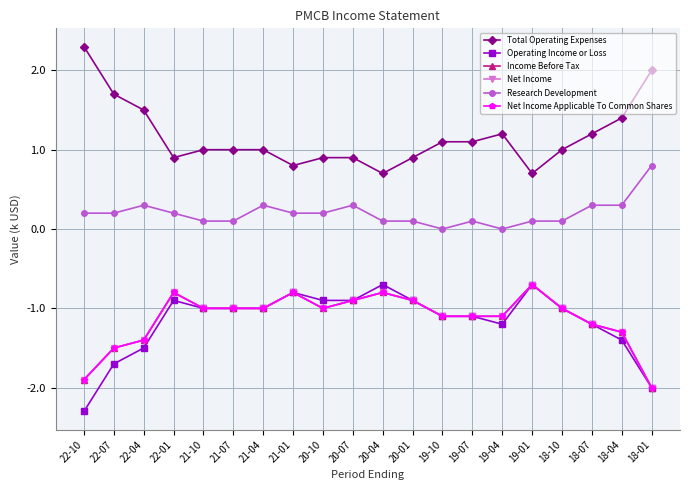

Is this an area chart (filled region under the line)?

No